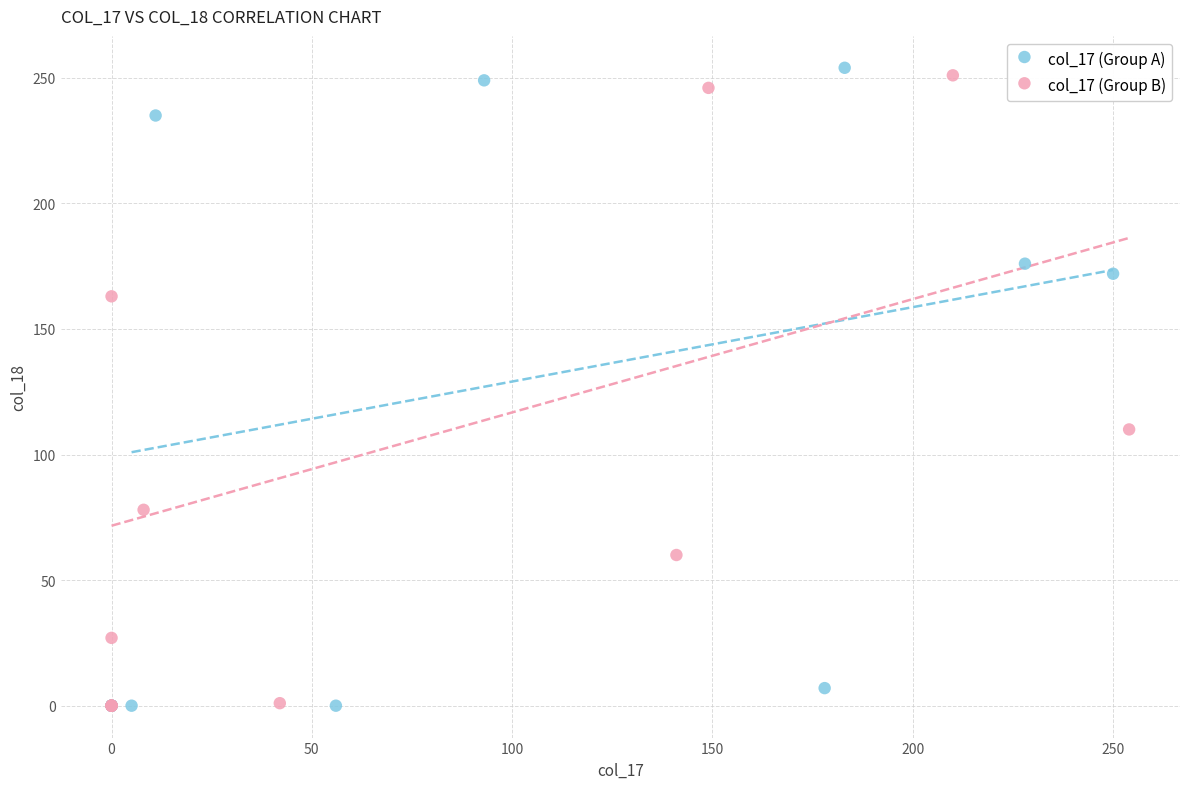

What are all the series names shown in the legend?

col_17 (Group A), col_17 (Group B)